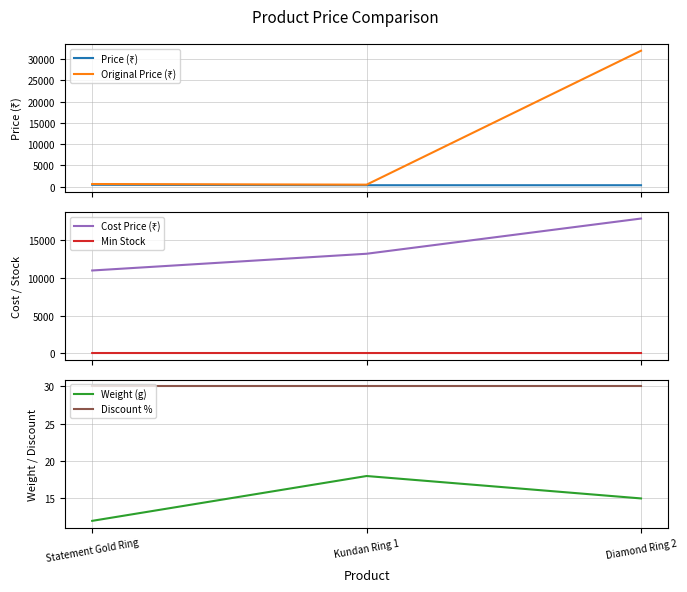

Is this an area chart (filled region under the line)?

No